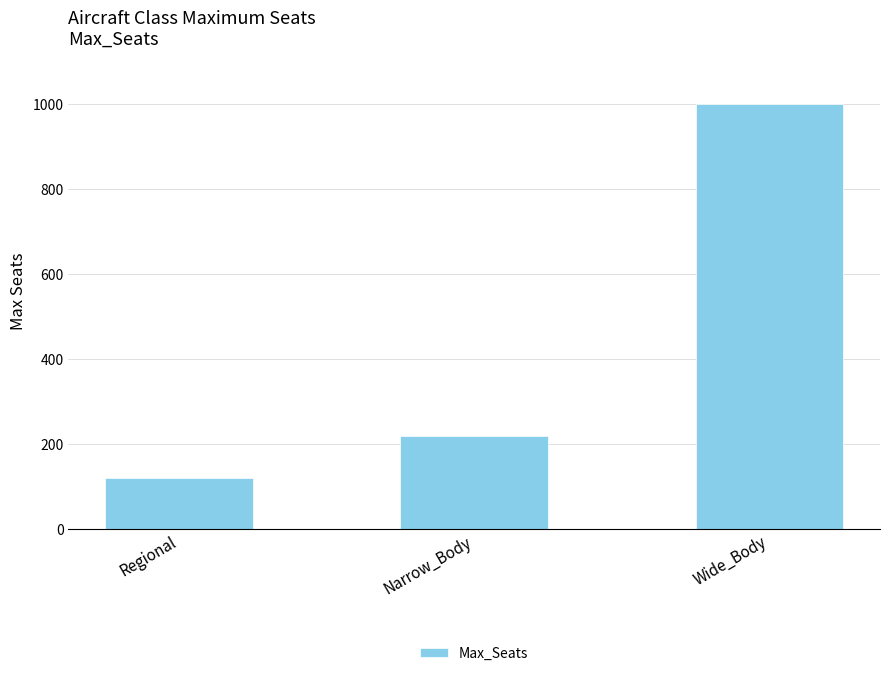

The chart shows a value of 296 at Narrow_Body. True or false?

False